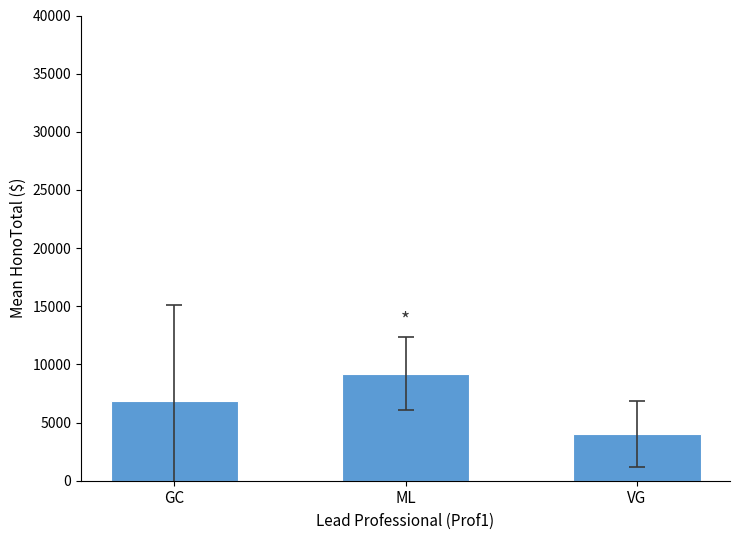

Does the chart contain stacked bars?

No